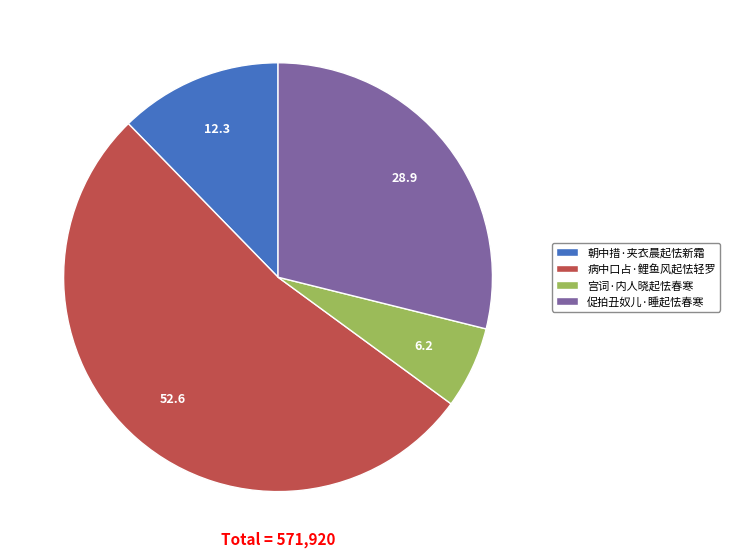

Which slice represents more than half of the pie?

病中口占·鲤鱼风起怯轻罗